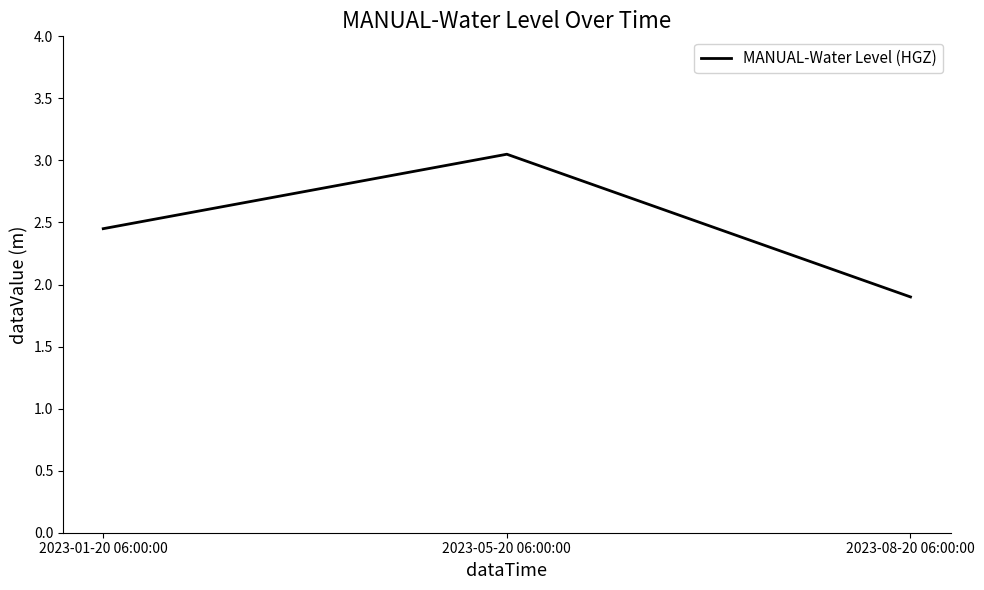

What is the change in value from 2023-05-20 06:00:00 to 2023-08-20 06:00:00?

-1.1